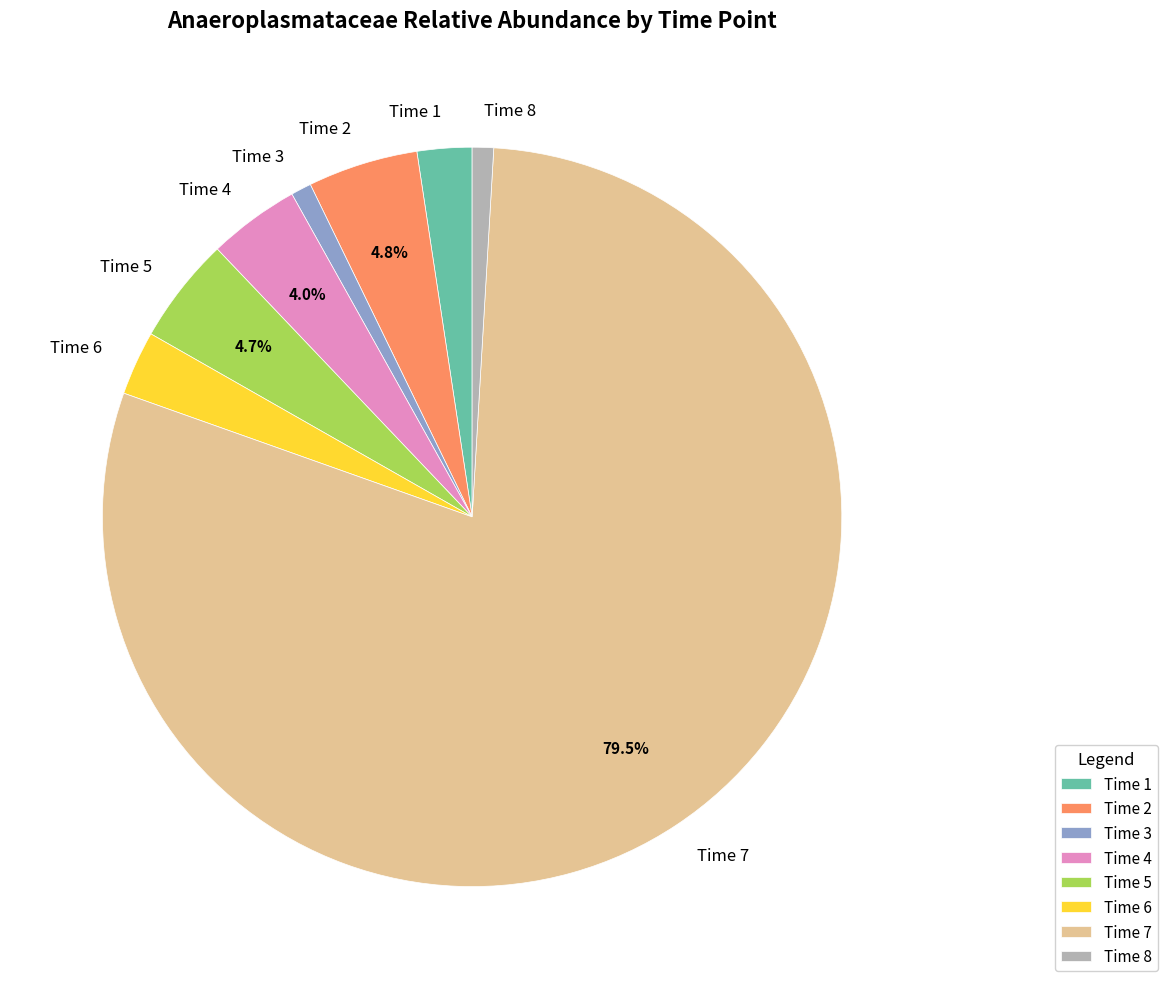

How many slices are in this pie chart?

8